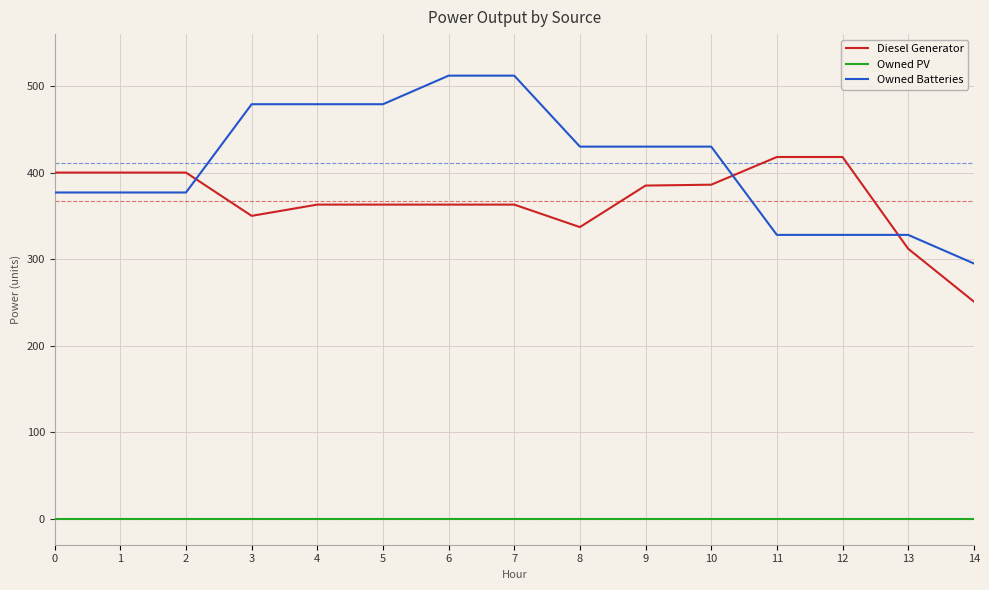

Is the value of Diesel Generator at 12 greater than the value of Owned PV at 10?

Yes